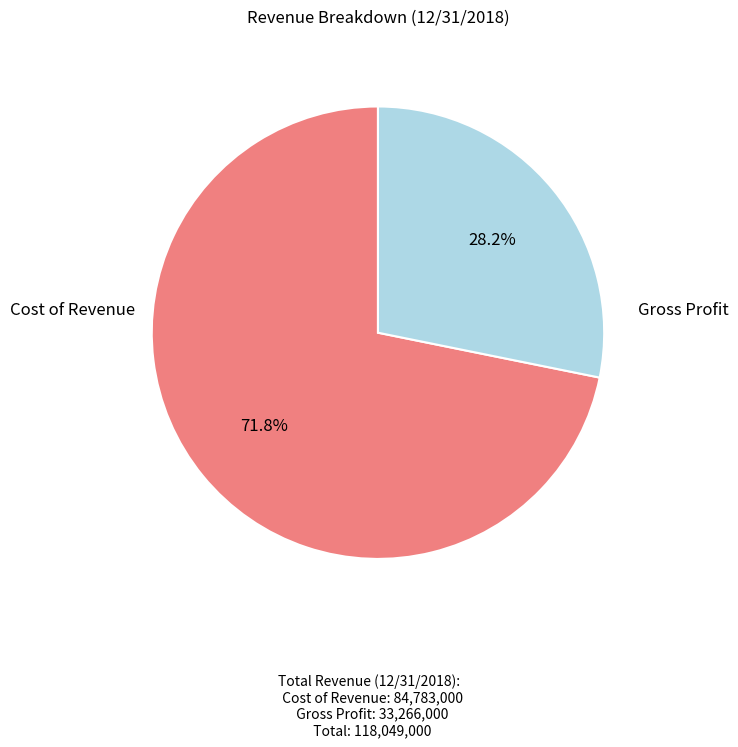

To the nearest percent, what is the difference between the largest and smallest slice percentages?

44%